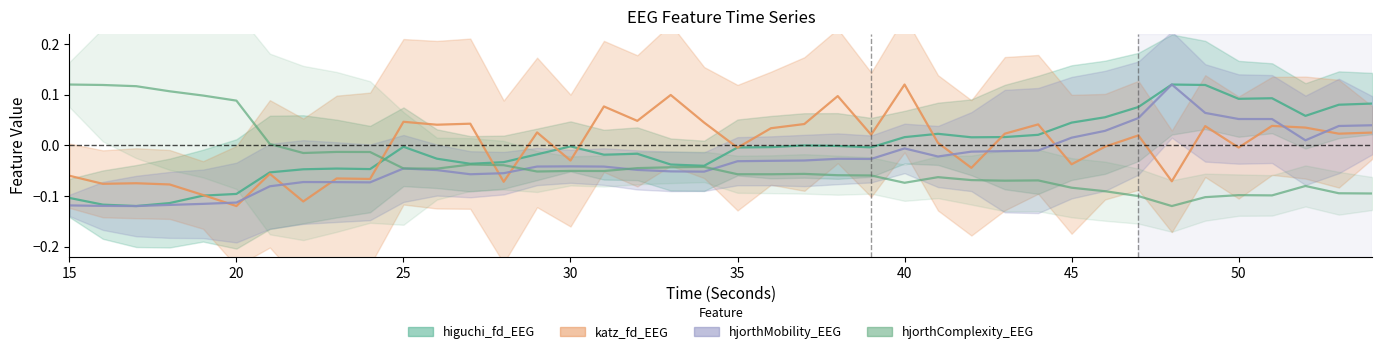

What is the minimum value shown in the chart?

-0.1